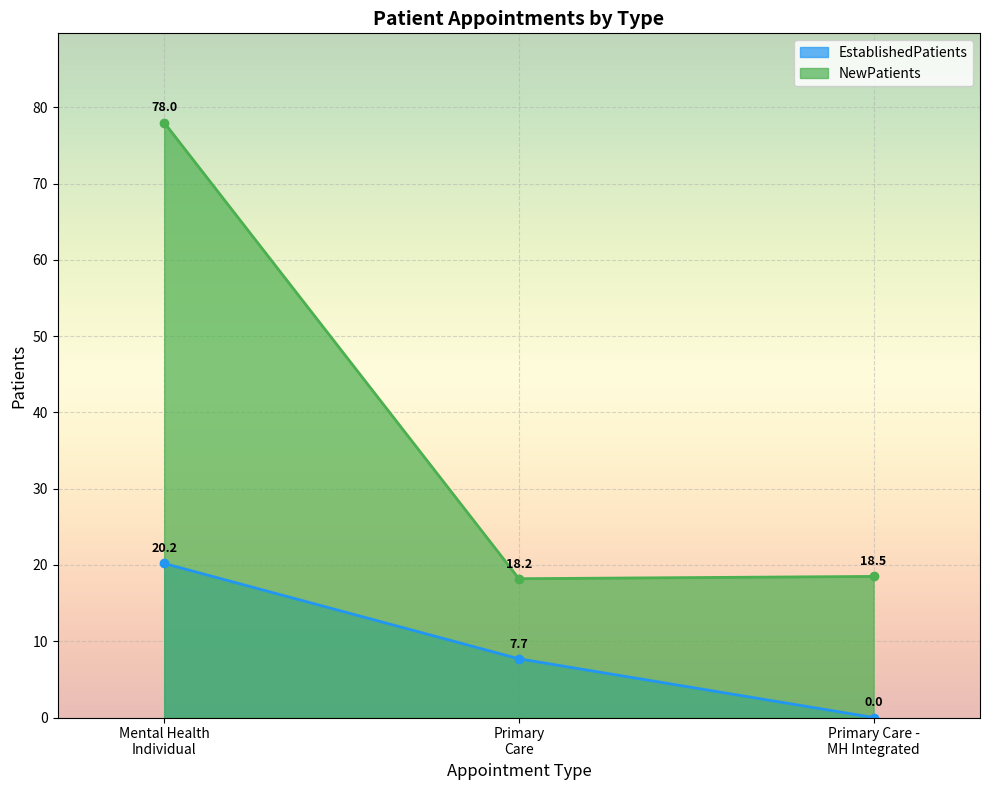

What is the average value of the EstablishedPatients series?

9.3